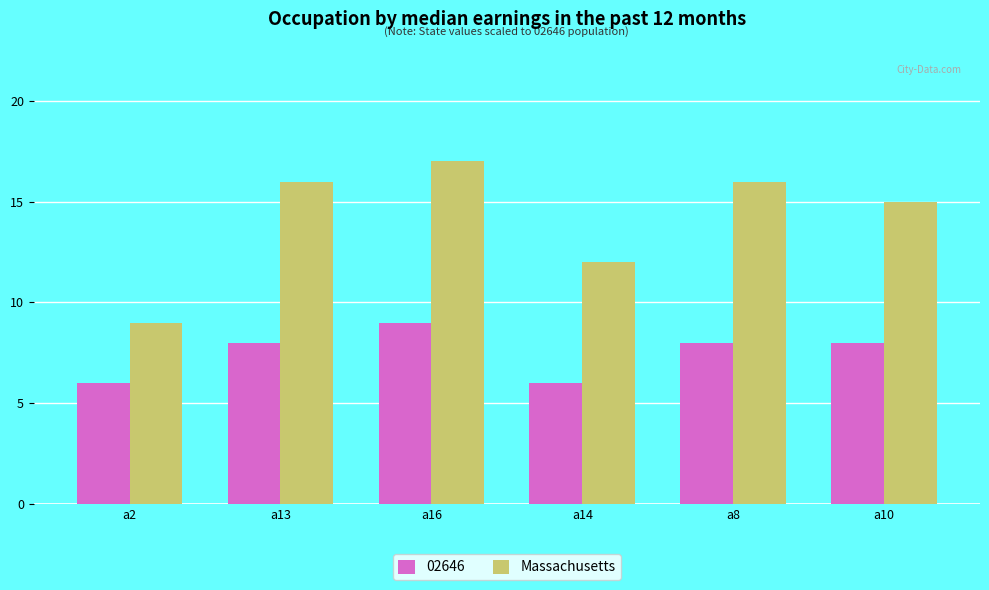

List the series in order of their peak value, highest first.

Massachusetts, 02646